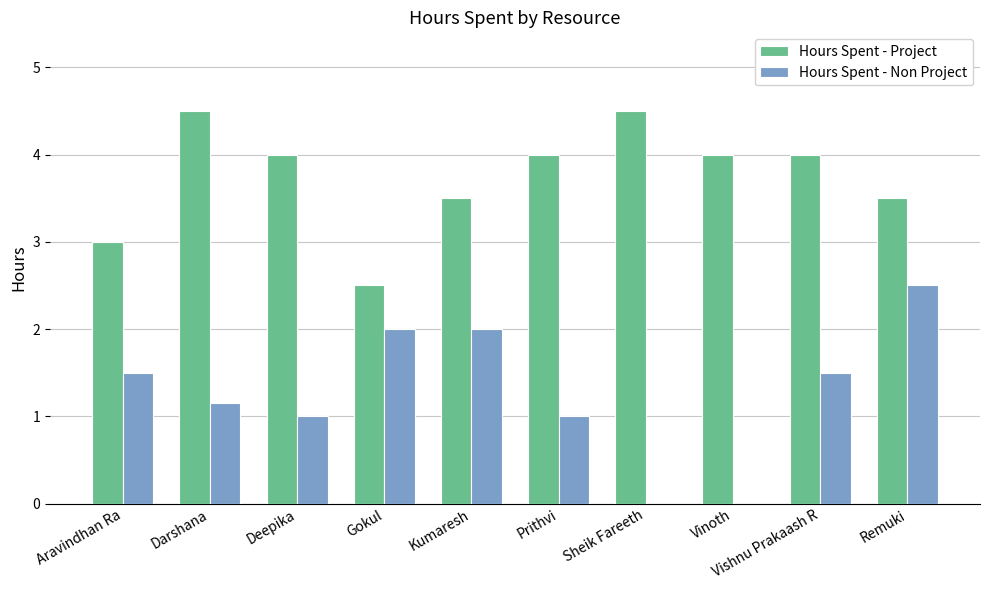

Which category has the highest value in the Hours Spent - Non Project series?

Remuki